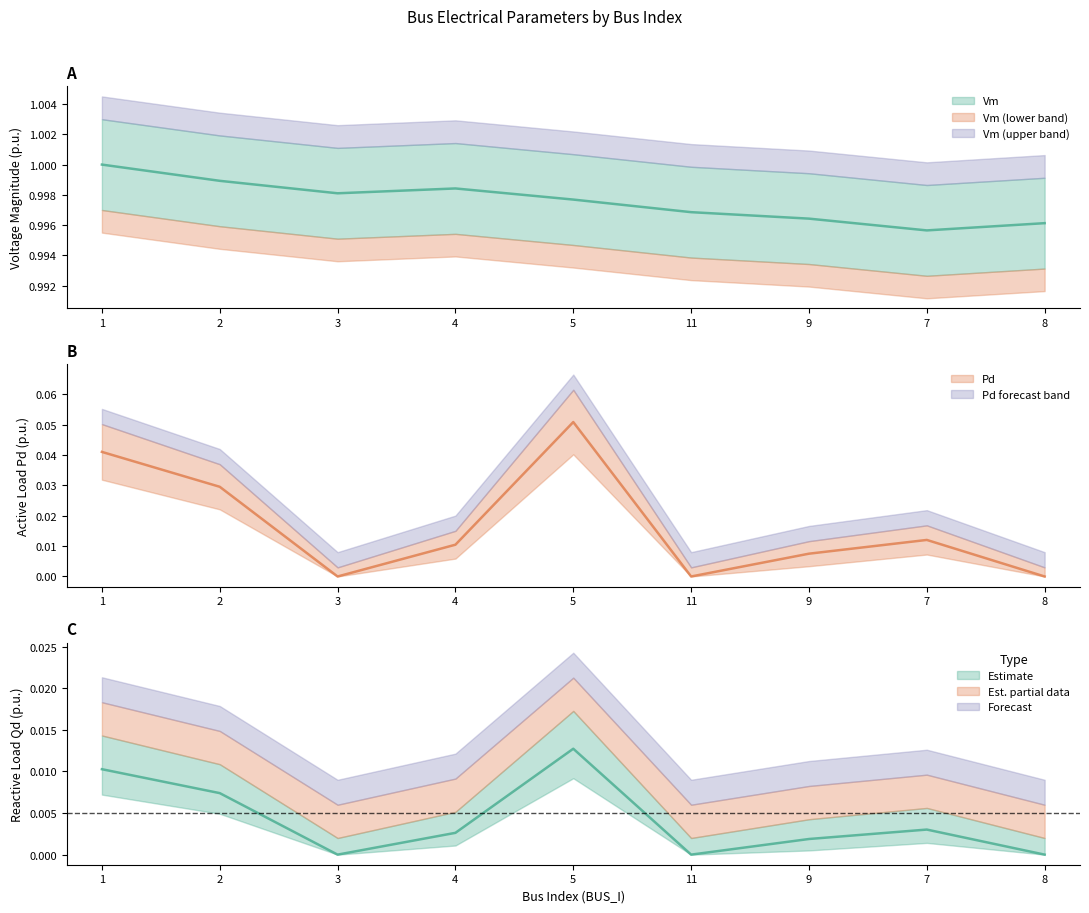

Rank the categories by Pd value from highest to lowest.

5, 1, 2, 7, 4, 9, 3, 11, 8